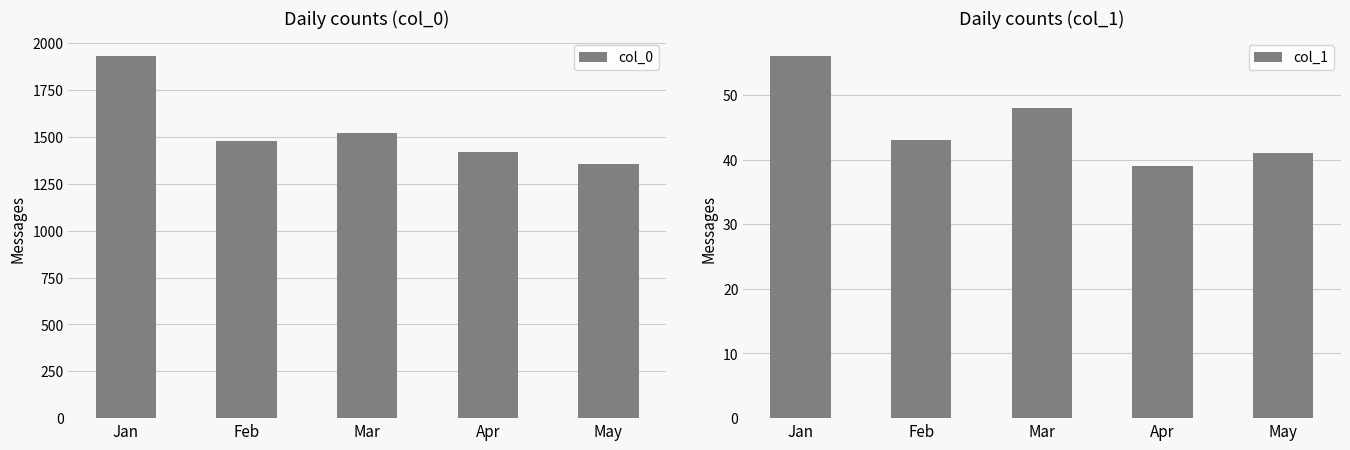

Are the bars horizontal?

No